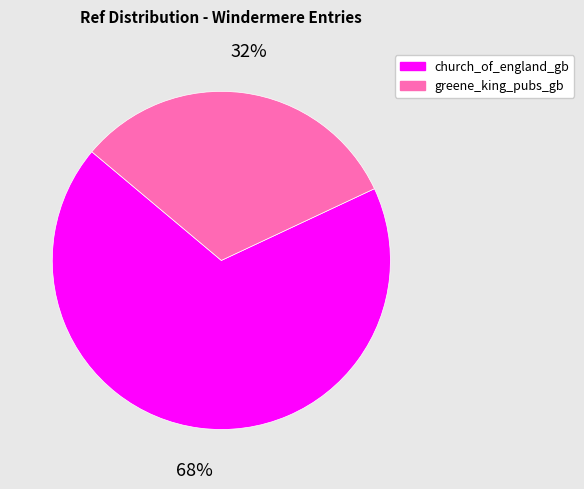

The church_of_england_gb slice represents 61% of the pie. True or false?

False